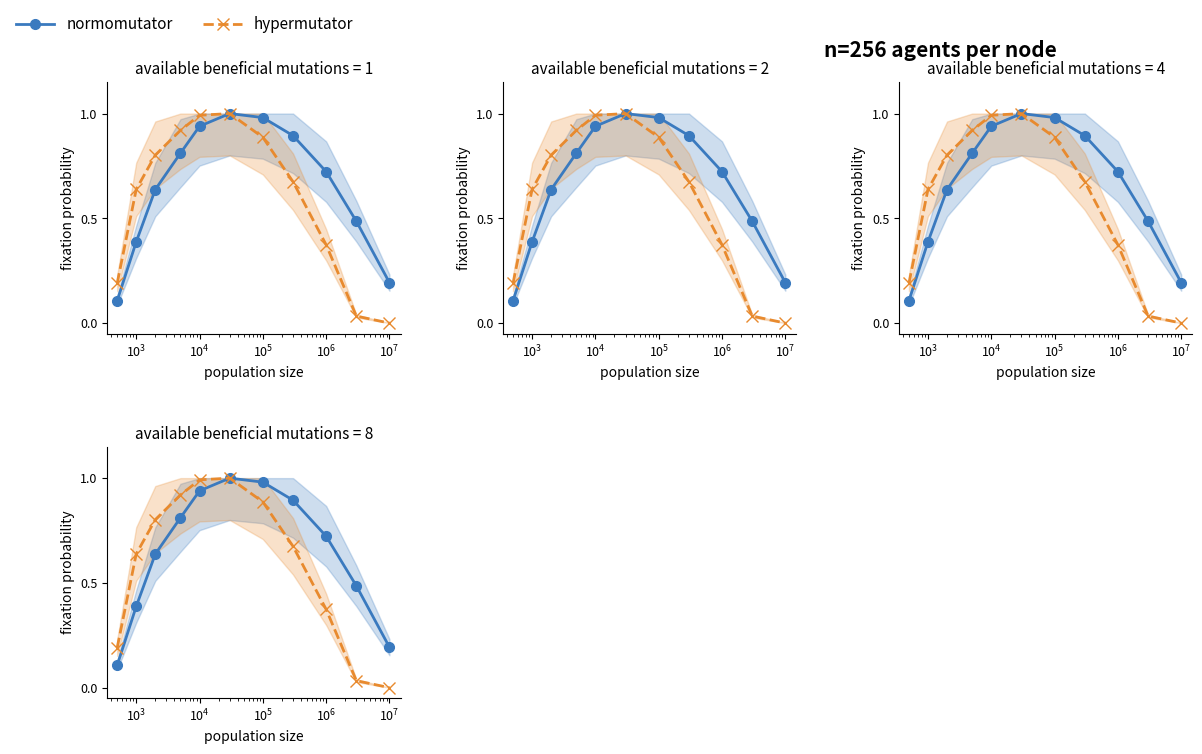

Which series has the widest spread of values?

hypermutator